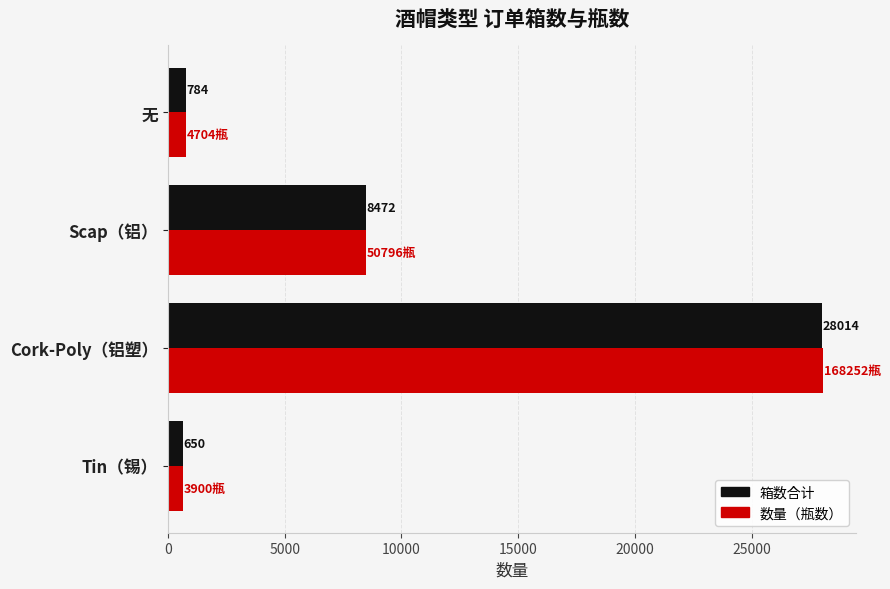

What is the minimum value shown in the chart?

650